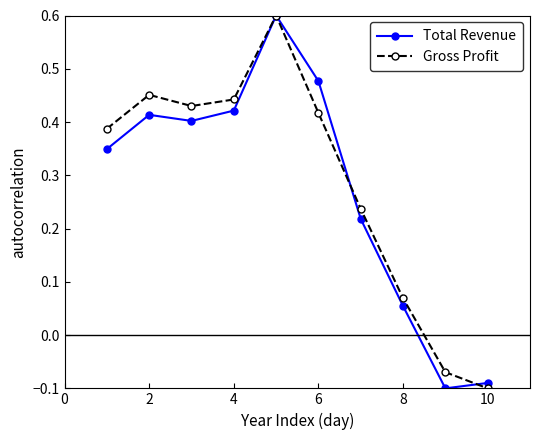

True or false: Gross Profit has more than 1 points higher than both neighbors.

True